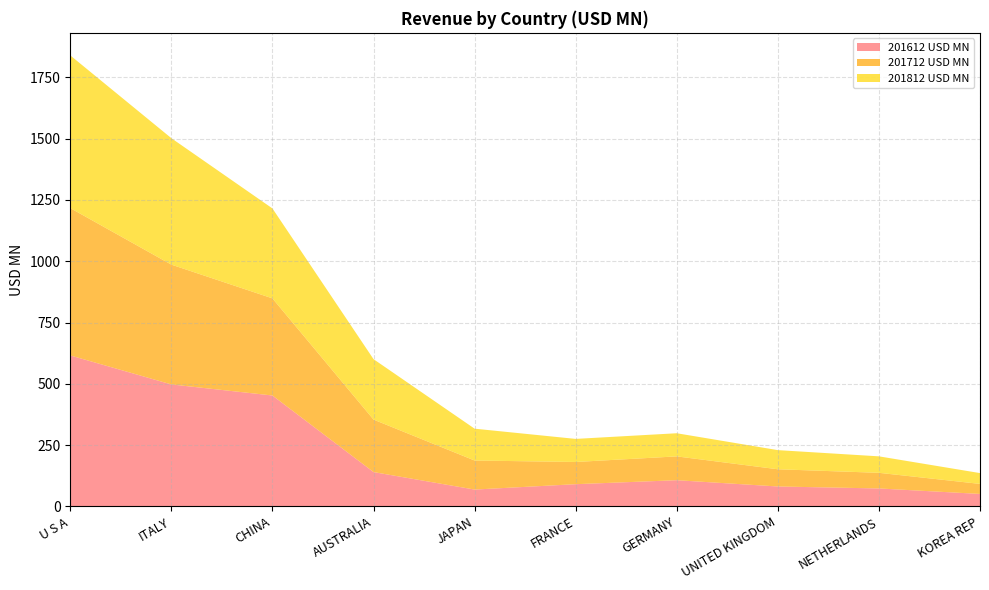

Reading right to left, what are all the values shown in this chart?

201612 USD MN: 50.6	72.9	81.0	106.6	90.4	68.4	139.8	452.2	497.4	615.7
201712 USD MN: 40.9	63.8	70.2	97.2	90.6	118.5	214.2	396.3	488.8	601.1
201812 USD MN: 44.1	67.2	78.1	94.4	94.2	129.9	246.6	367.0	516.0	623.0